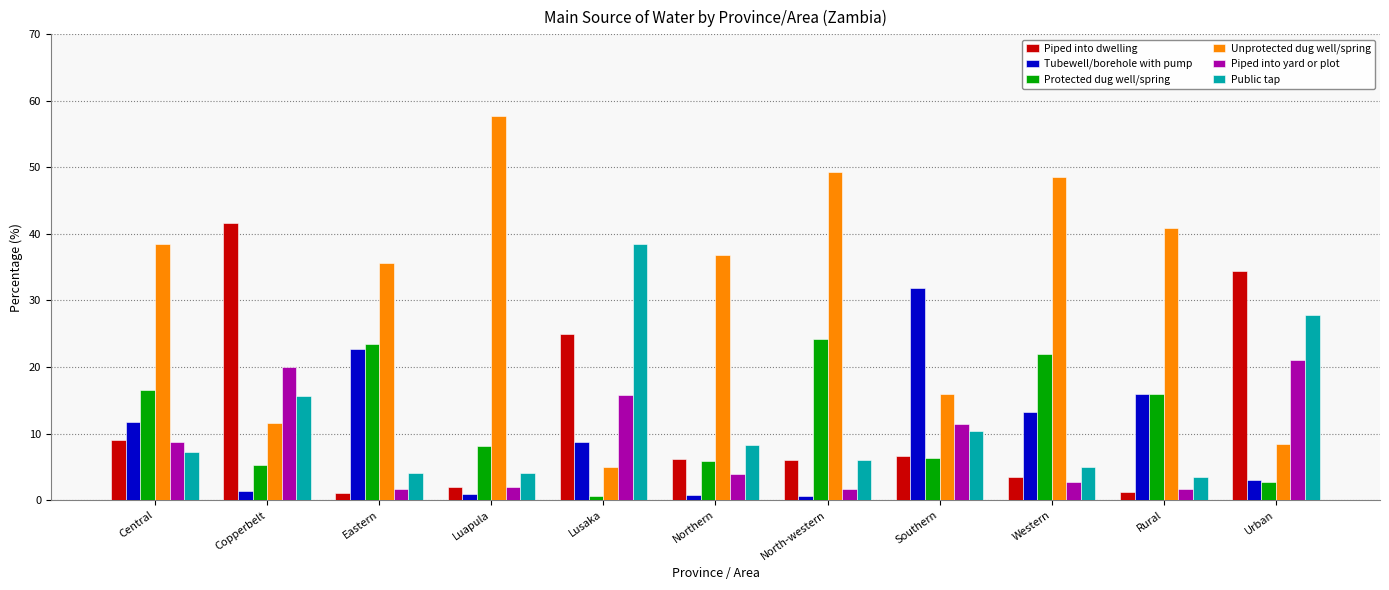

What is the label of the 9th bar from the left?

Western